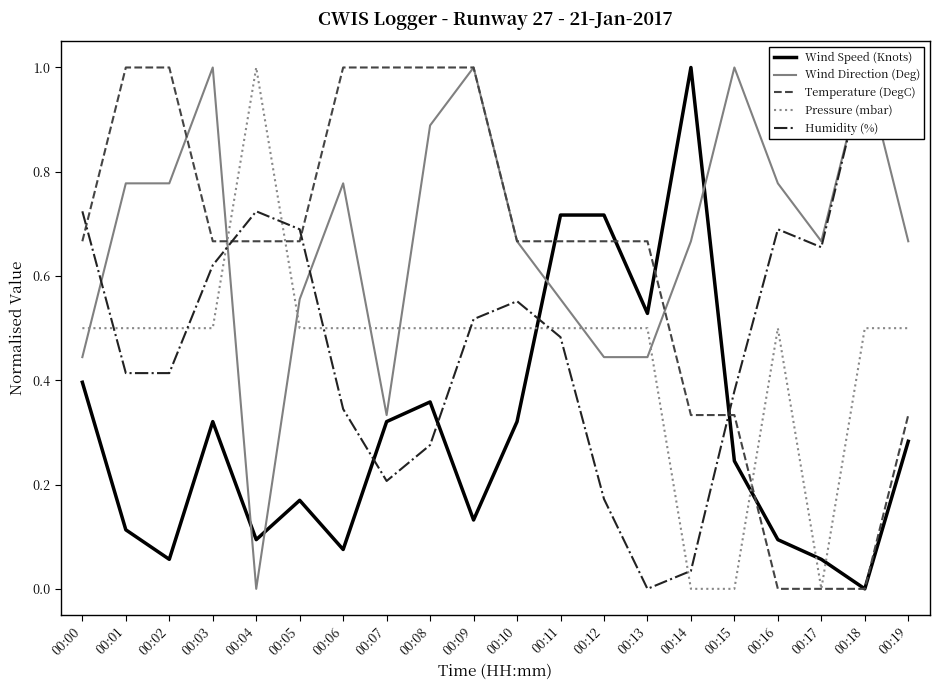

Is this an area chart (filled region under the line)?

No